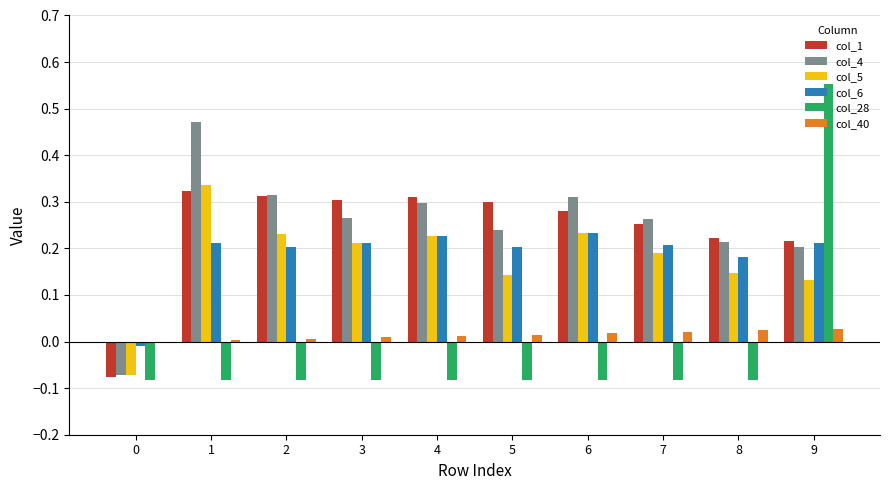

Which series changed the most between 2 and 9?

col_28